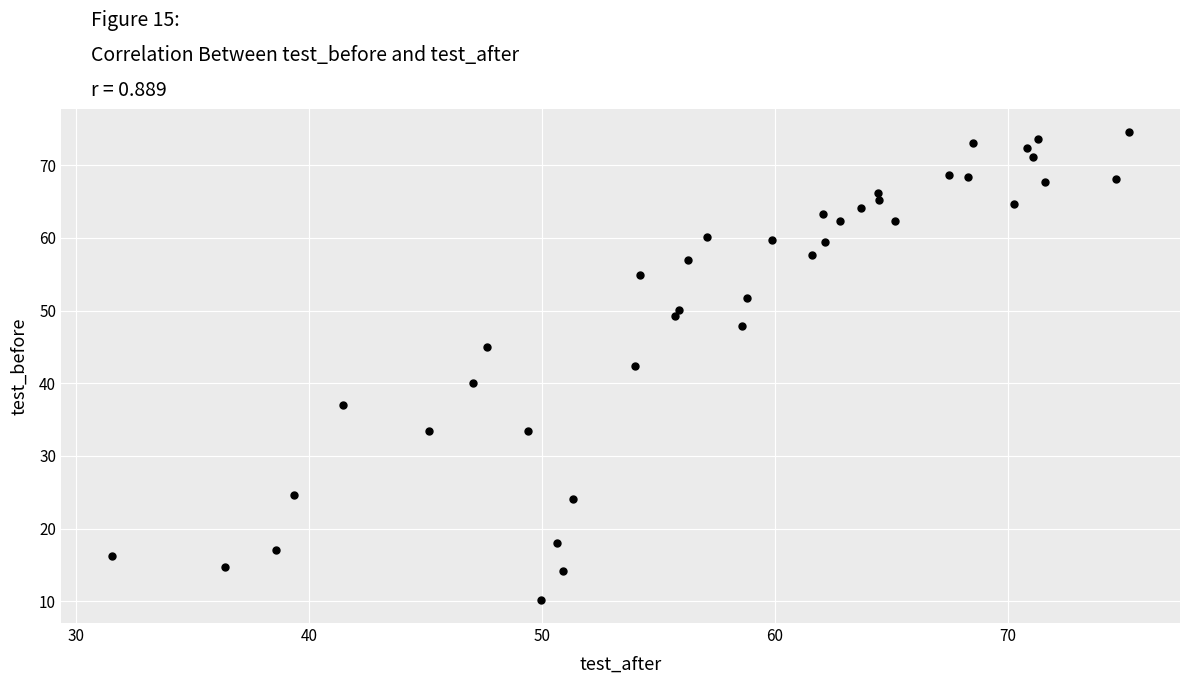

What is the range of Y values (max minus min)?

64.3